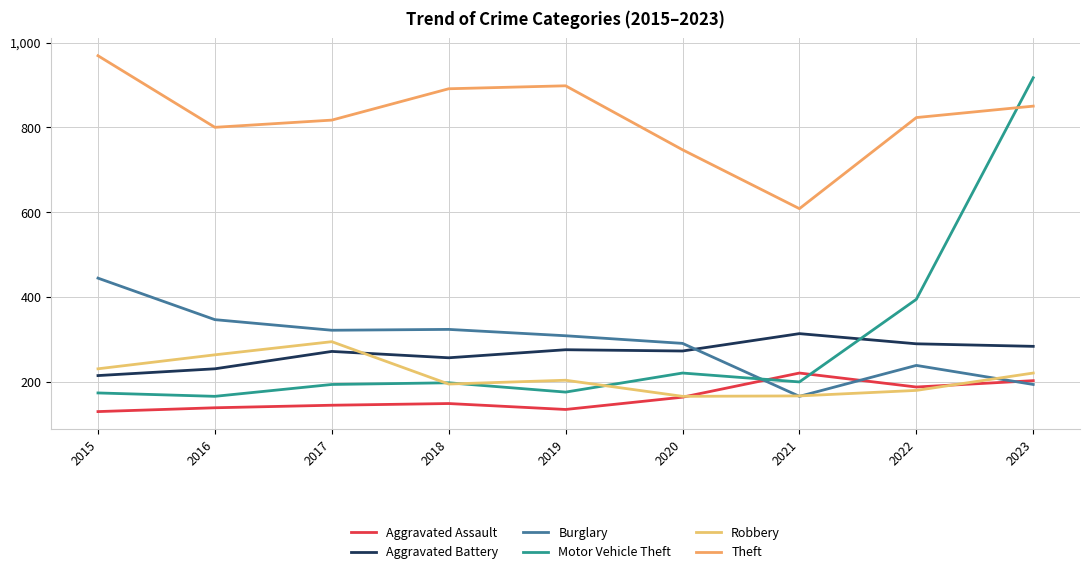

What is the average value of the Motor Vehicle Theft series?

293